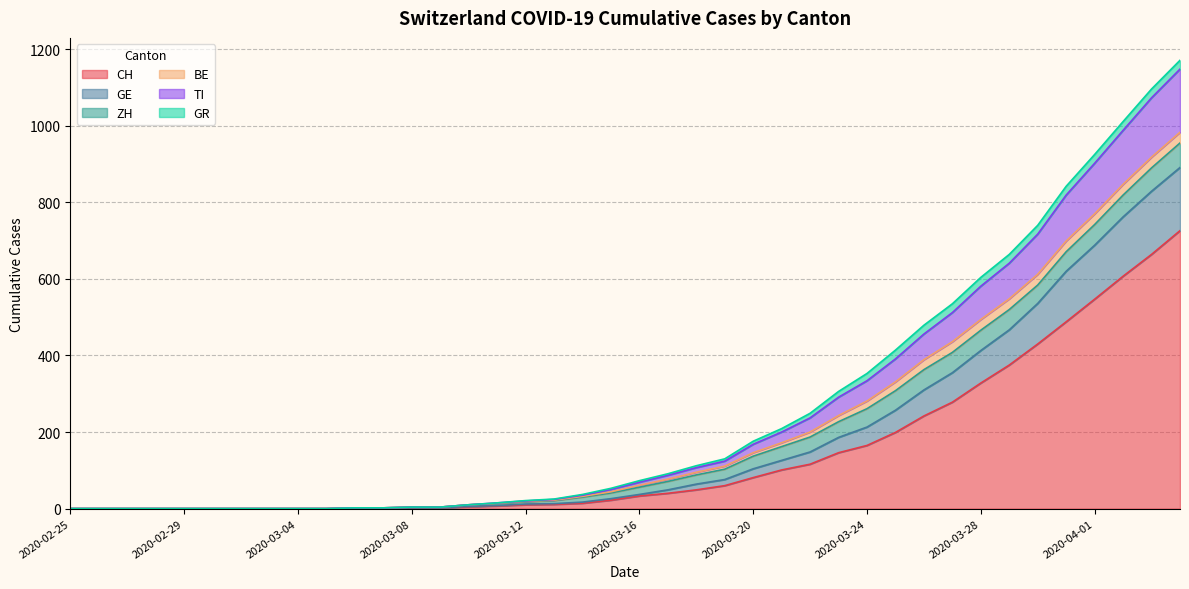

Which category has the lowest value in the CH series?

2020-02-25